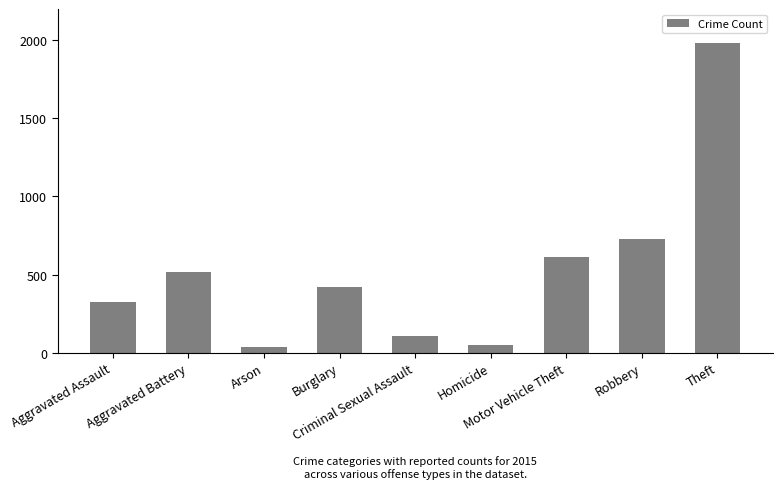

What is the maximum value shown in the chart?

1981